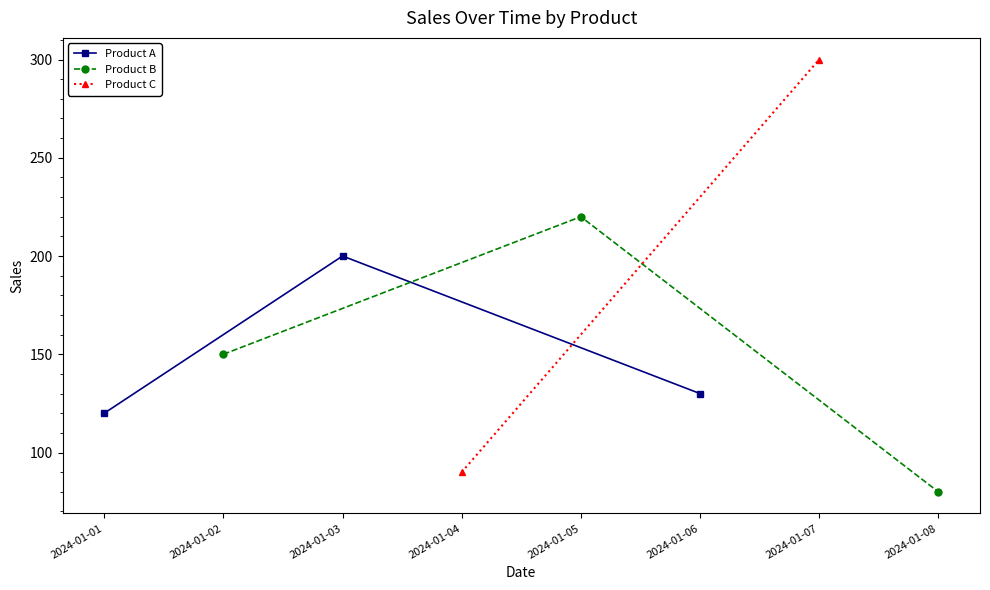

True or false: Product A has a value of 71 at 2024-01-06.

False